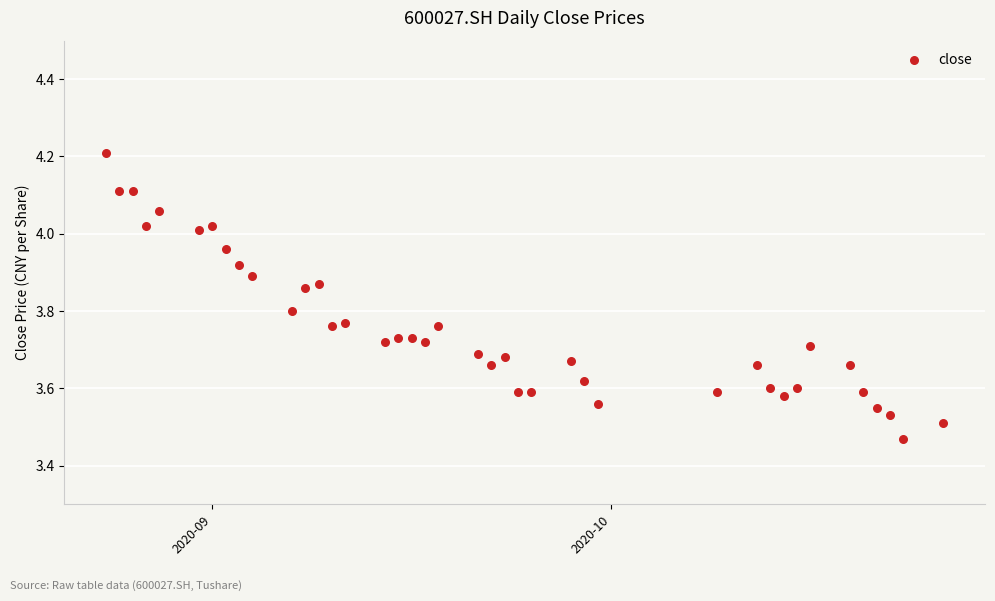

What is the range of Y values (max minus min)?

0.7